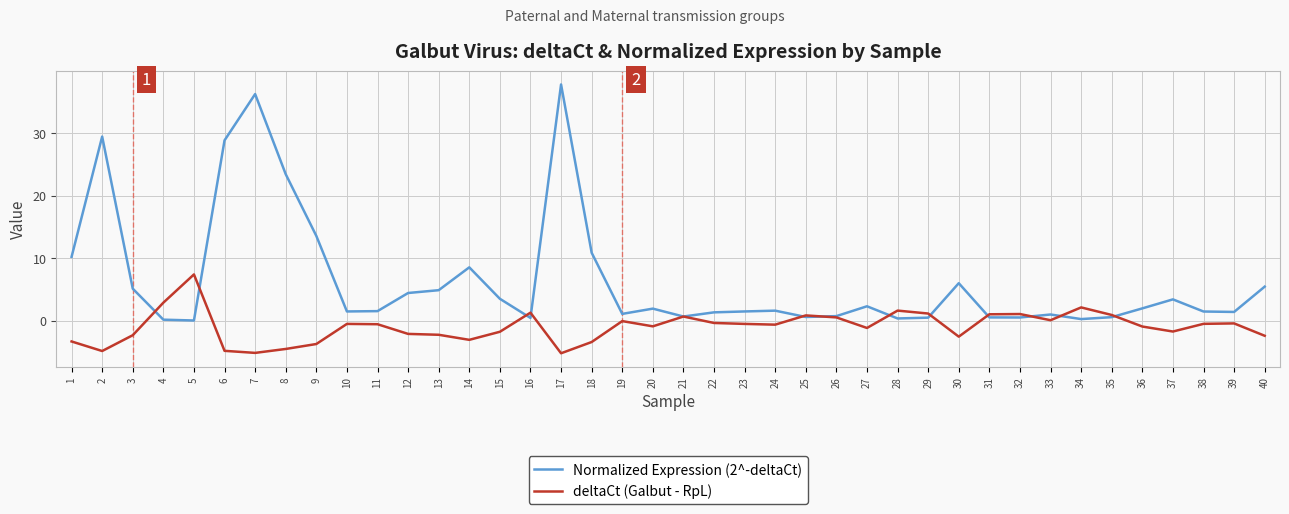

Where do Normalized Expression (2^-deltaCt) and deltaCt (Galbut - RpL) first cross each other?

3 and 4